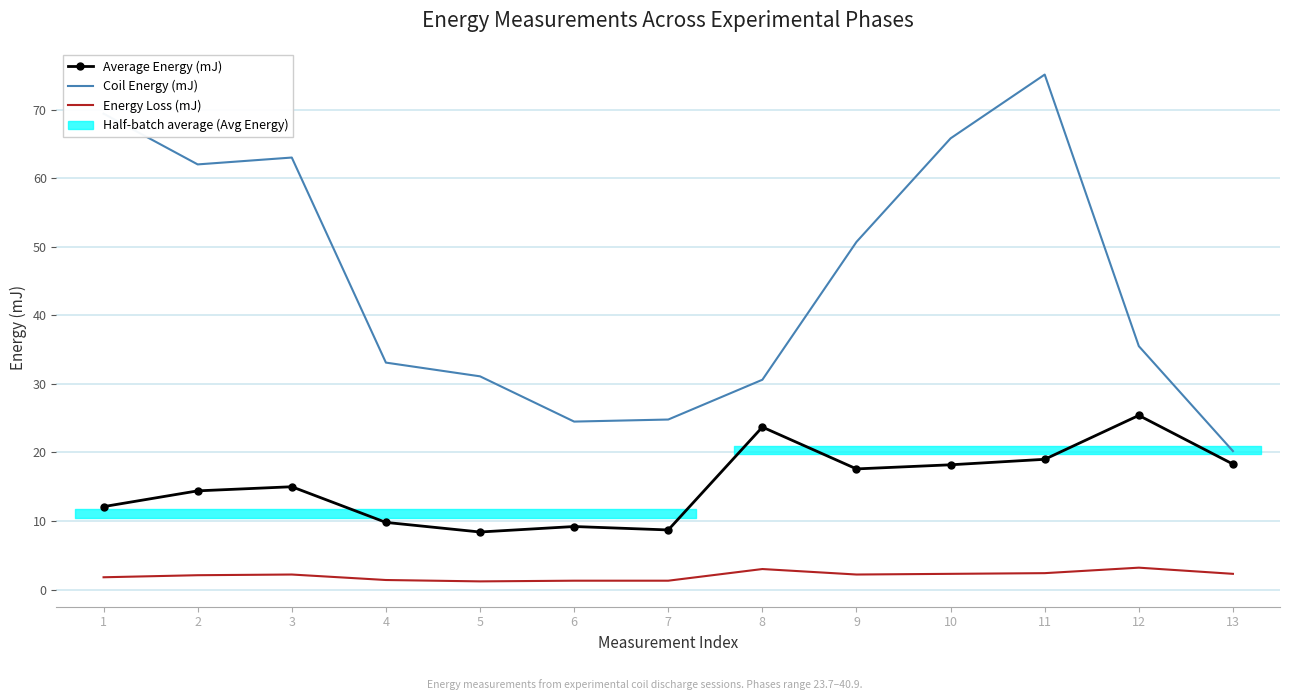

What is the difference between the maximum and minimum values in the Average Energy (mJ) series?

17.0